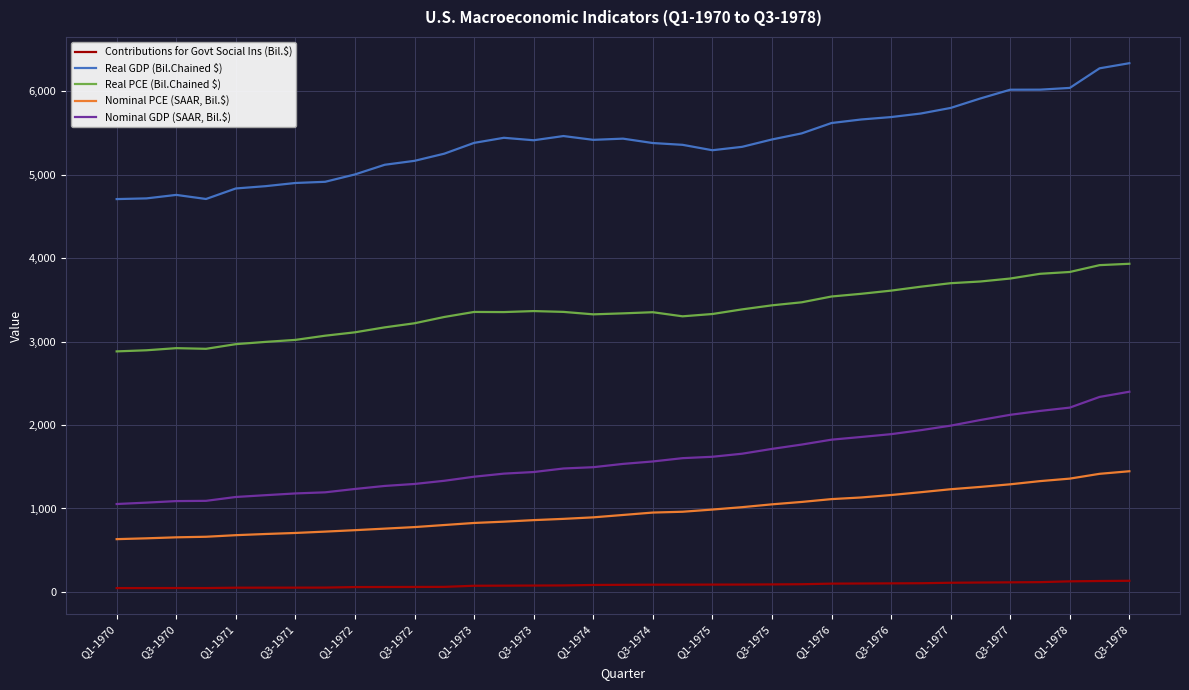

Does the chart display data point markers on the line(s)?

No